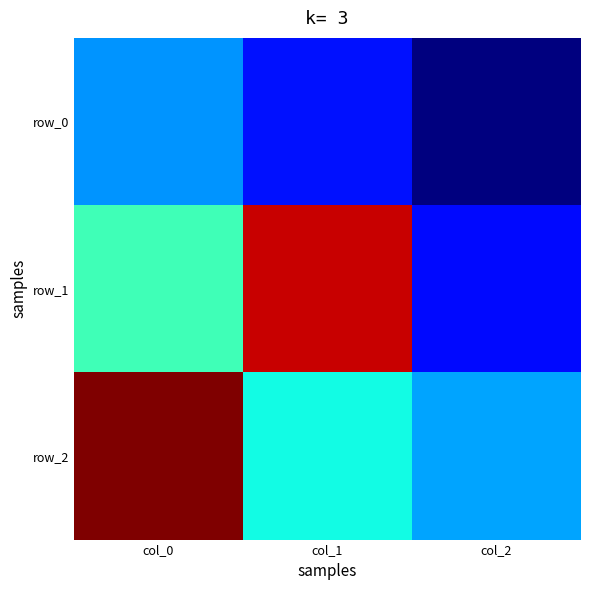

The row_2 series shows -0.1 at col_1. True or false?

True